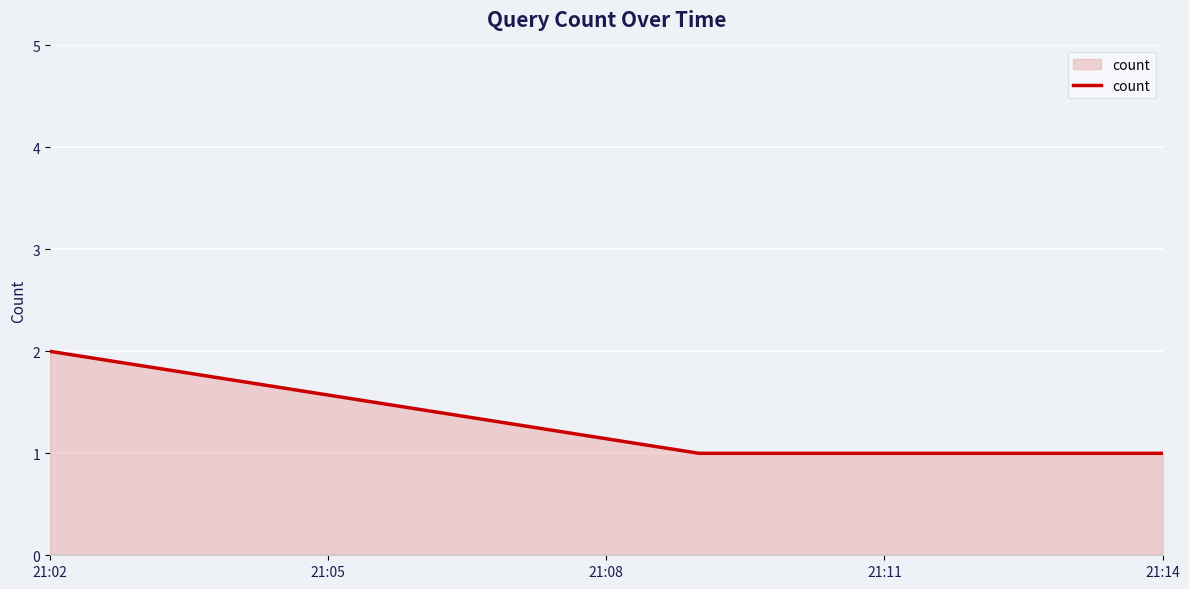

What is the minimum value shown in the chart?

1